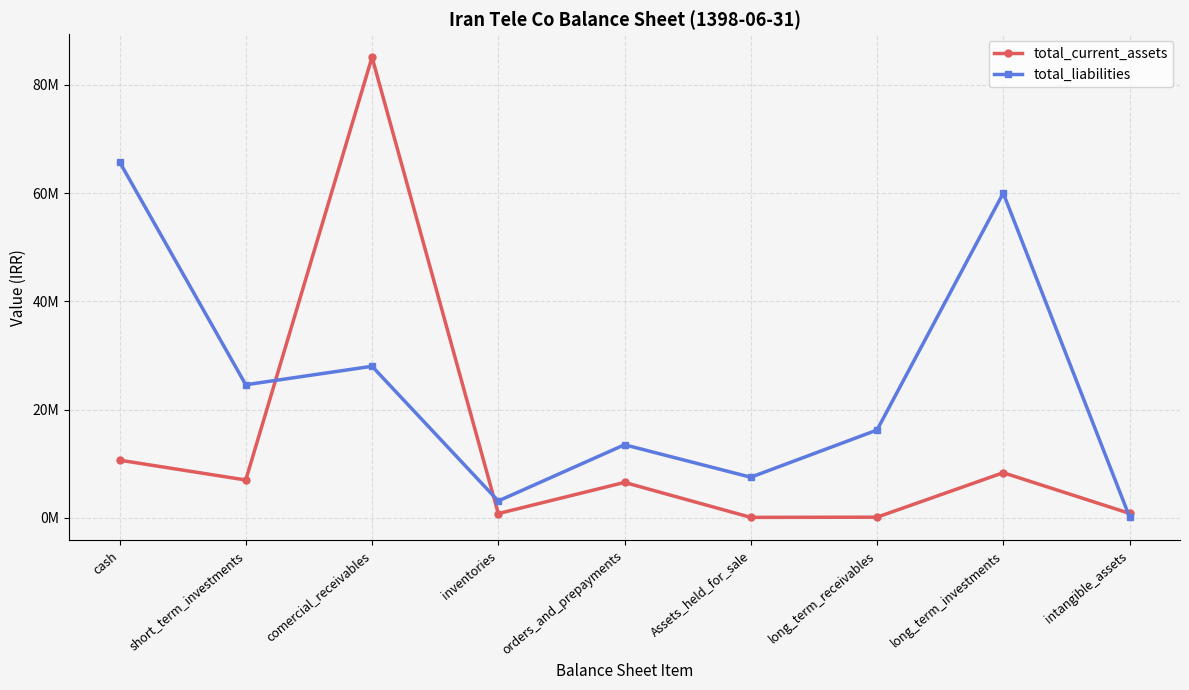

Is the value of total_current_assets at orders_and_prepayments greater than the value of total_liabilities at short_term_investments?

No